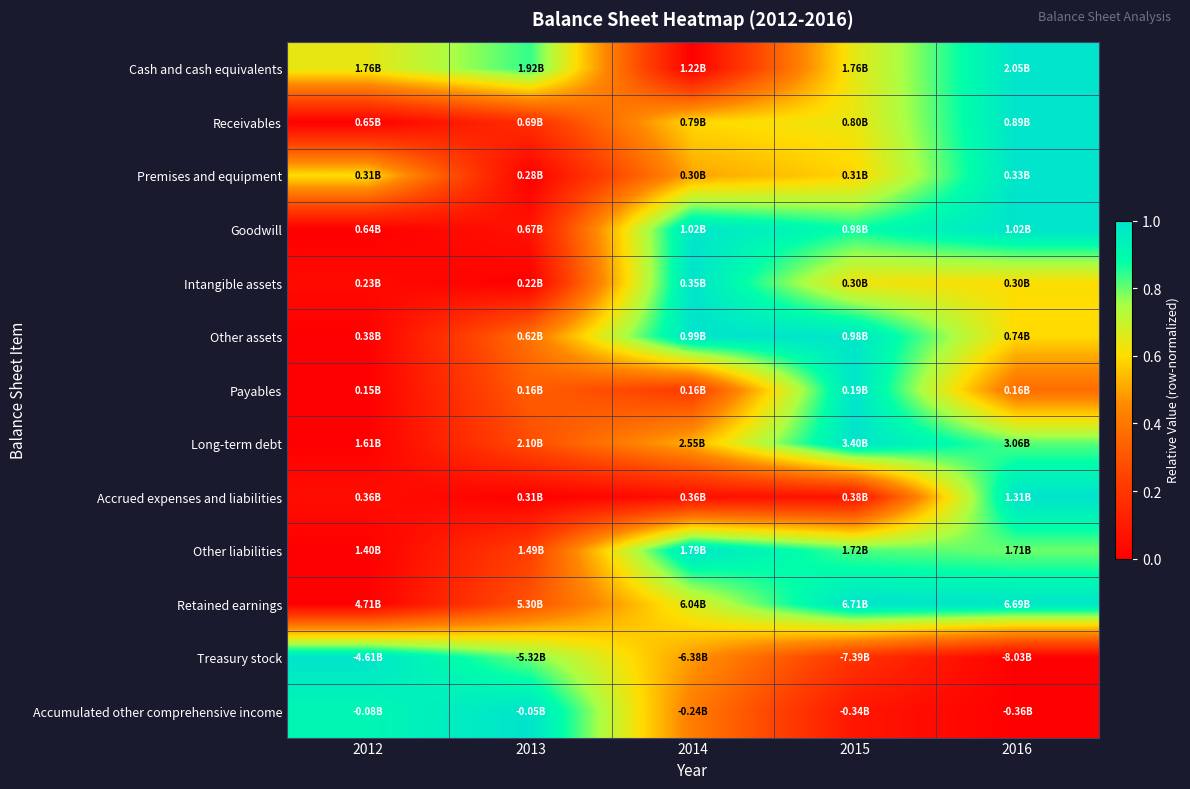

Reading left to right, list all the values displayed in this chart.

Cash and cash equivalents: 2012=0.6	2013=0.8	2014=0.0	2015=0.6	2016=1.0
Receivables: 2012=0.0	2013=0.2	2014=0.6	2015=0.6	2016=1.0
Premises and equipment: 2012=0.6	2013=0.0	2014=0.5	2015=0.6	2016=1.0
Goodwill: 2012=0.0	2013=0.1	2014=1.0	2015=0.9	2016=1.0
Intangible assets: 2012=0.0	2013=0.0	2014=1.0	2015=0.6	2016=0.6
Other assets: 2012=0.0	2013=0.4	2014=1.0	2015=1.0	2016=0.6
Payables: 2012=0.0	2013=0.3	2014=0.2	2015=1.0	2016=0.4
Long-term debt: 2012=0.0	2013=0.3	2014=0.5	2015=1.0	2016=0.8
Accrued expenses and liabilities: 2012=0.1	2013=0.0	2014=0.1	2015=0.1	2016=1.0
Other liabilities: 2012=0.0	2013=0.2	2014=1.0	2015=0.8	2016=0.8
Retained earnings: 2012=0.0	2013=0.3	2014=0.7	2015=1.0	2016=1.0
Treasury stock: 2012=1.0	2013=0.8	2014=0.5	2015=0.2	2016=0.0
Accumulated other comprehensive income: 2012=0.9	2013=1.0	2014=0.4	2015=0.1	2016=0.0